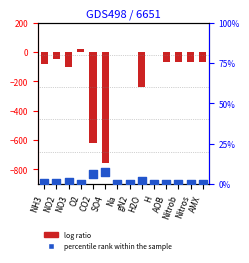

What are all the series names shown in the legend?

log ratio, percentile rank within the sample